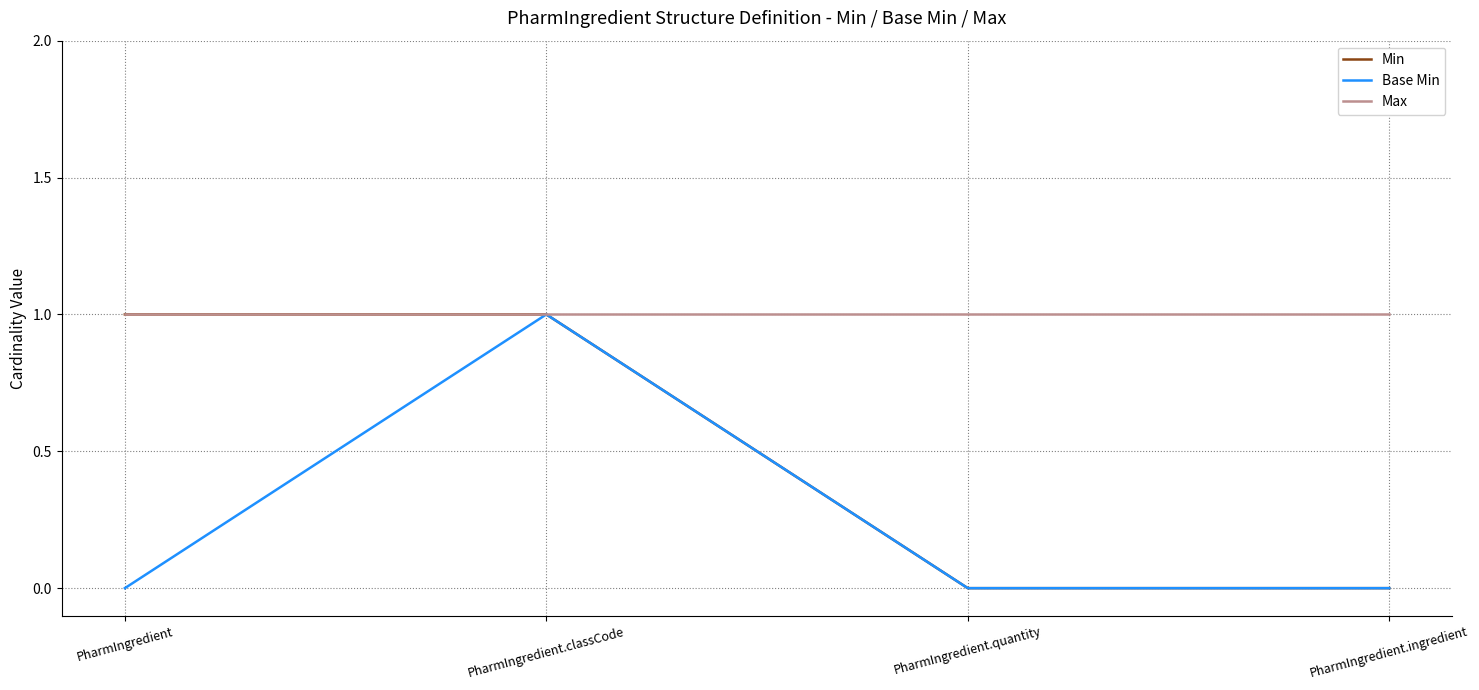

What are all the series names shown in the legend?

Min, Base Min, Max